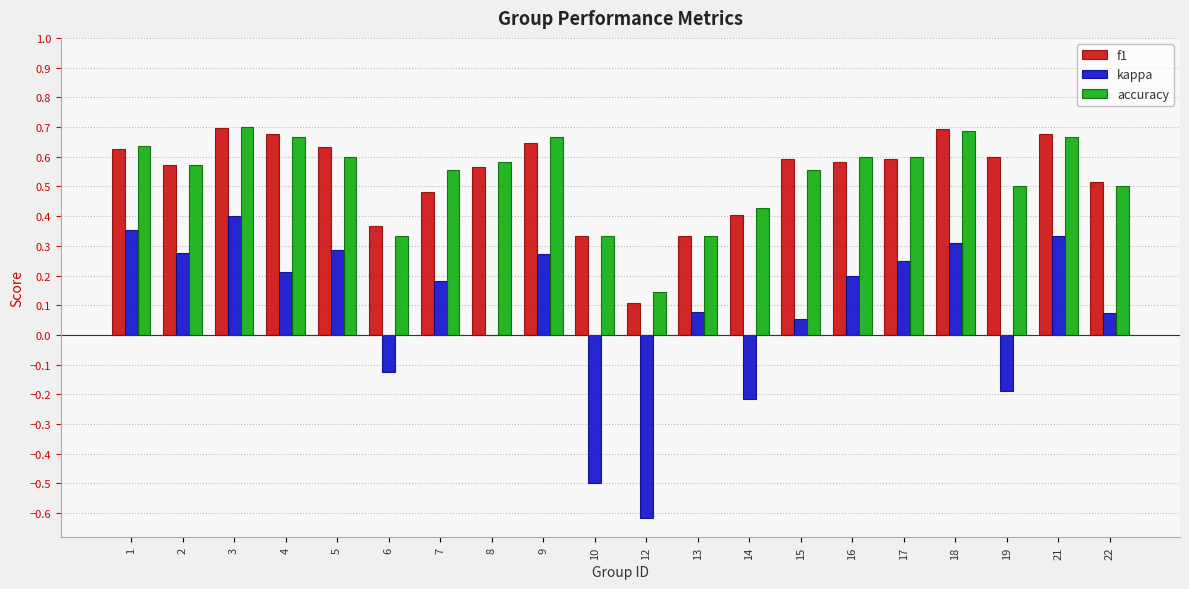

How many groups of bars are there?

20